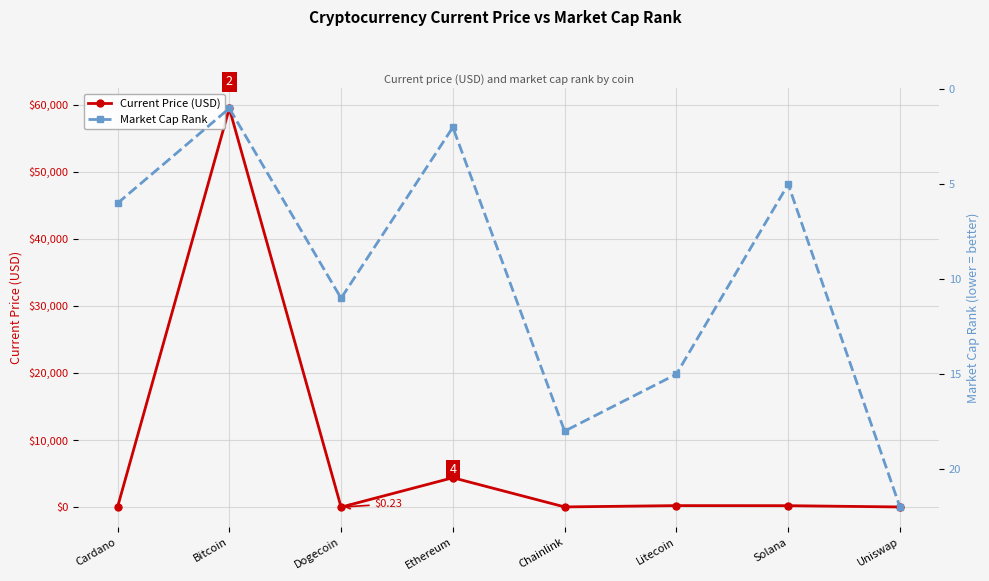

At which category does the chart reach its peak across all series?

Bitcoin